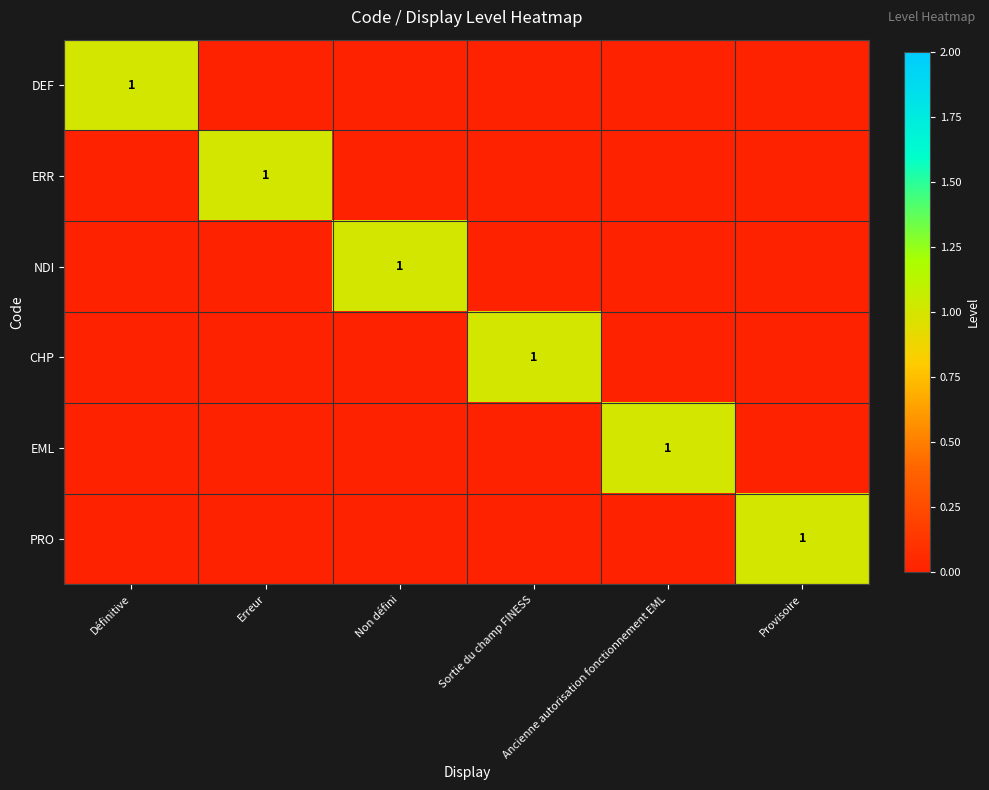

Where is DEF nearest to the value 0?

Erreur